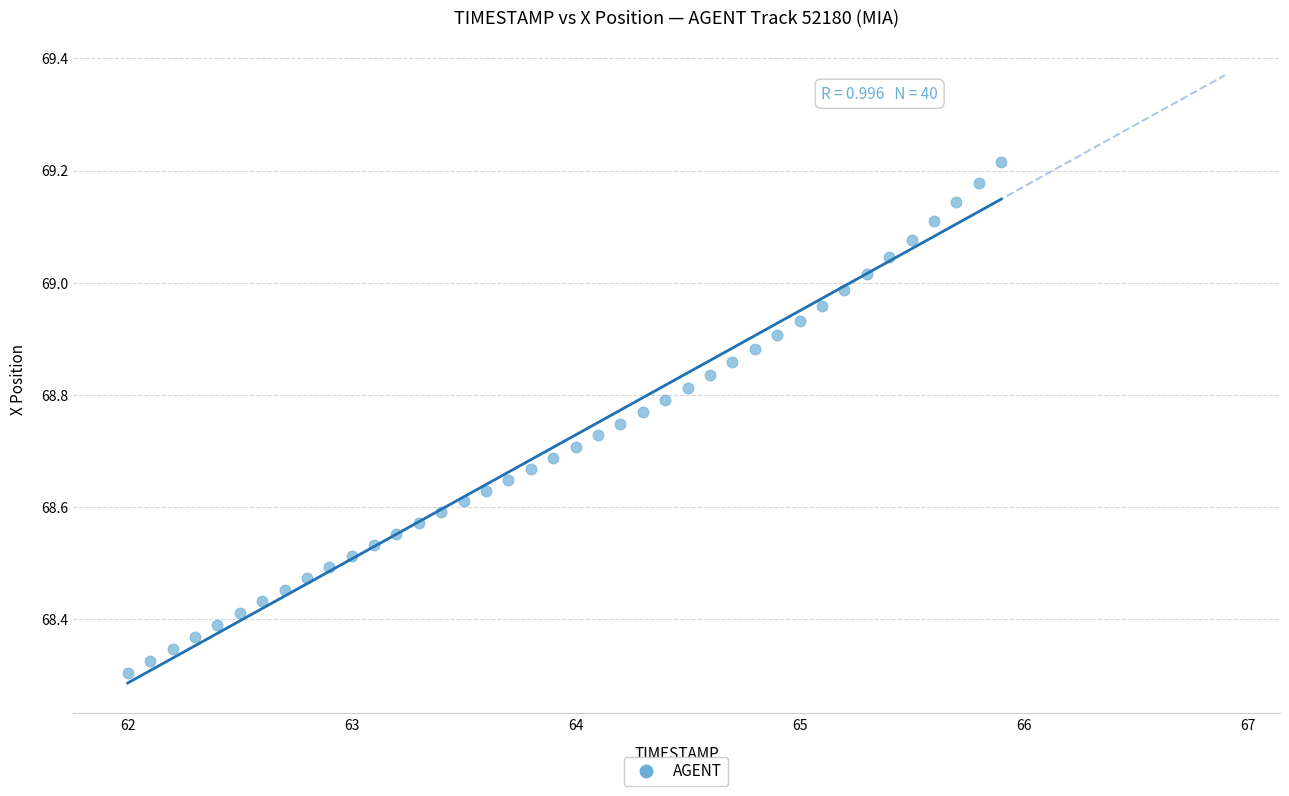

What is the range of Y values (max minus min)?

0.9